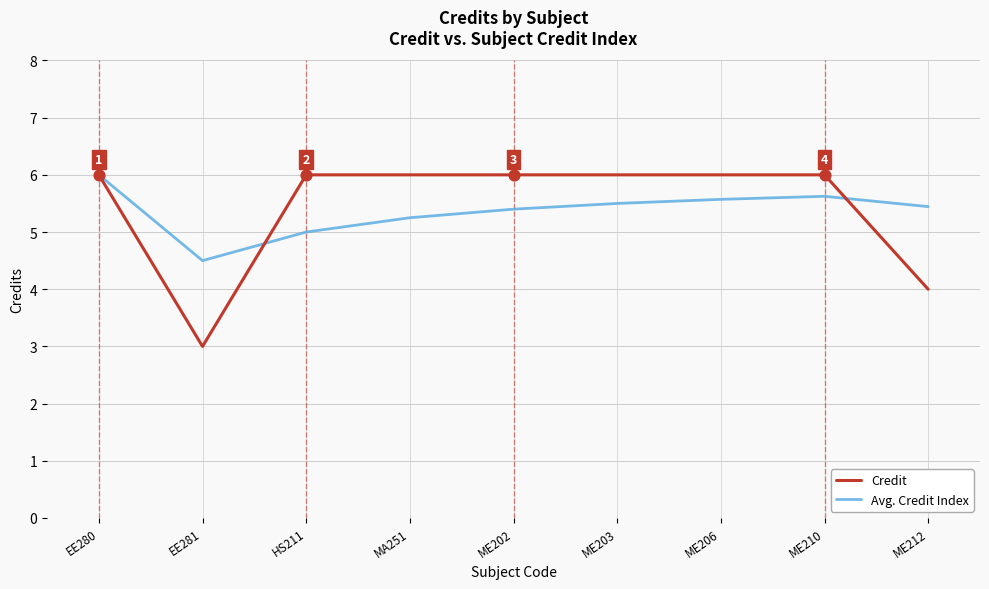

What is the spread (max minus min) of values at HS211?

1.0